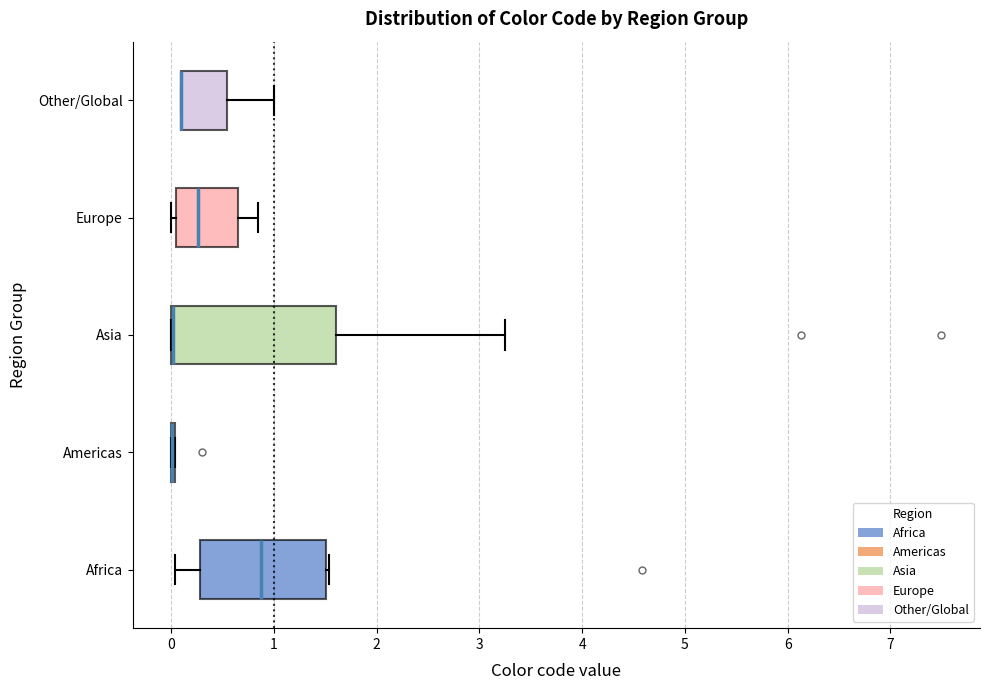

Comparing the boxes themselves (not the whiskers), which one is the widest?

Asia